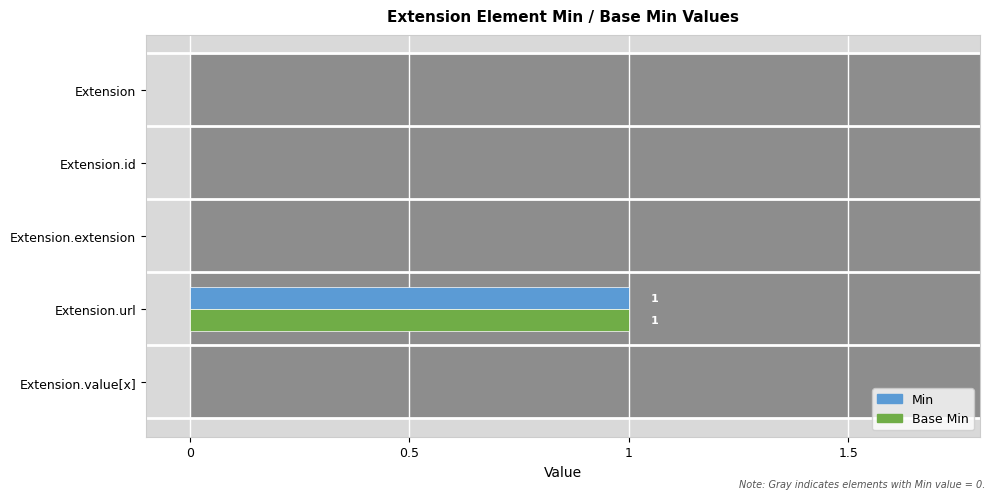

How many bars are there in total?

10